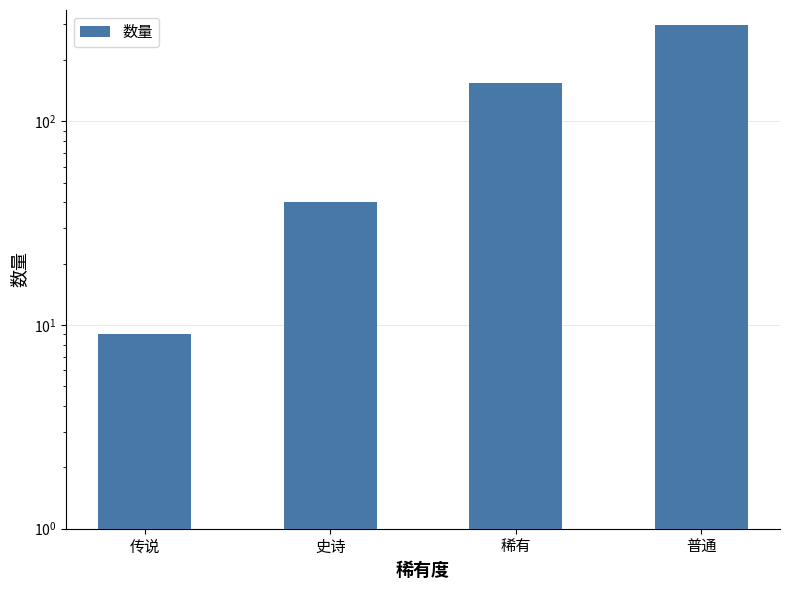

Is it true that the value at 稀有 is 155?

True